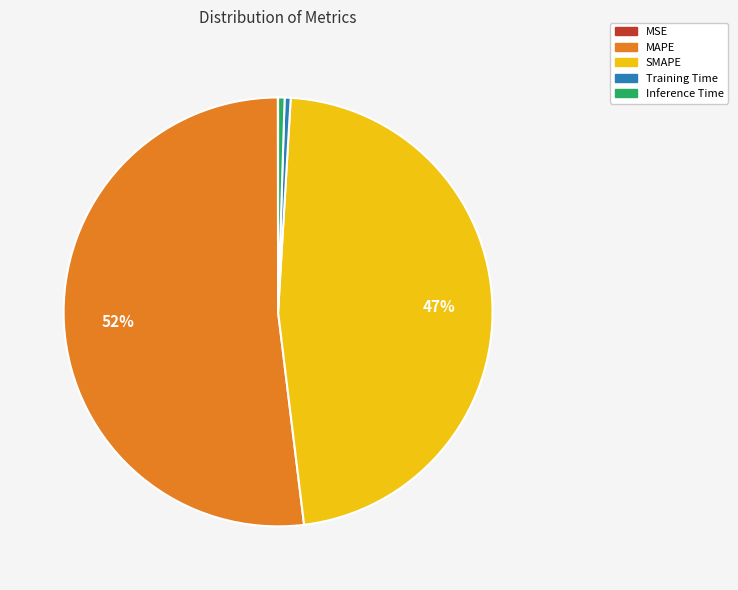

To the nearest percent, what is the difference between the Inference Time and SMAPE slice percentages?

47%